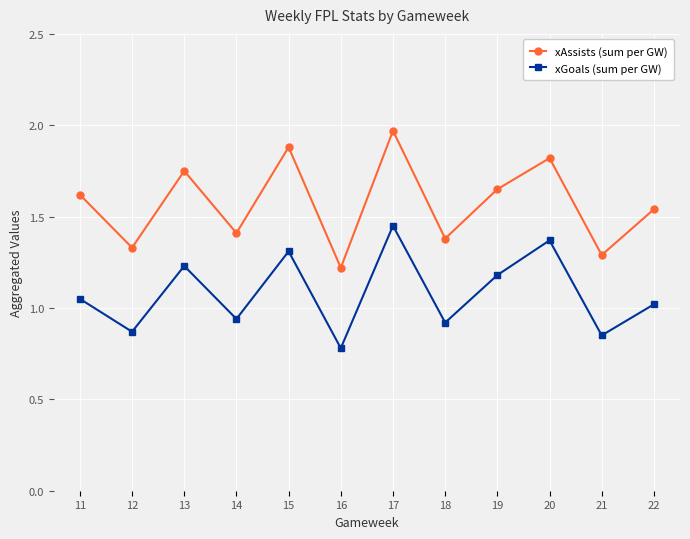

Rank the categories by xAssists (sum per GW) value from lowest to highest.

16, 21, 12, 18, 14, 22, 11, 19, 13, 20, 15, 17